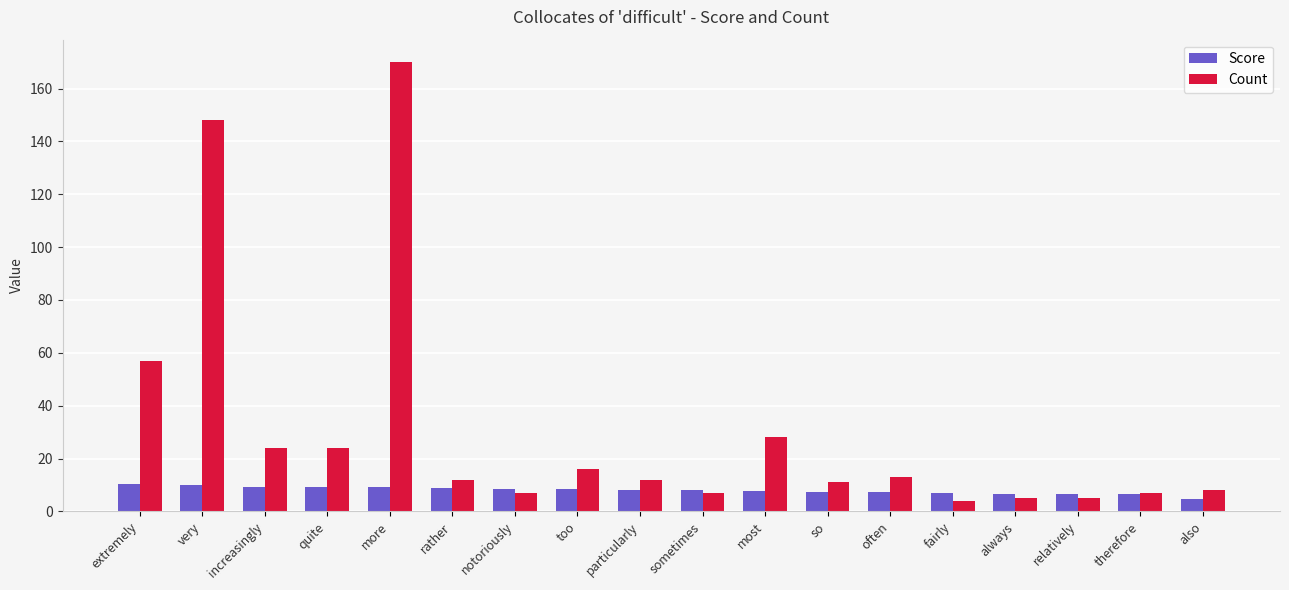

What is the approximate value of Count at rather?

12.0